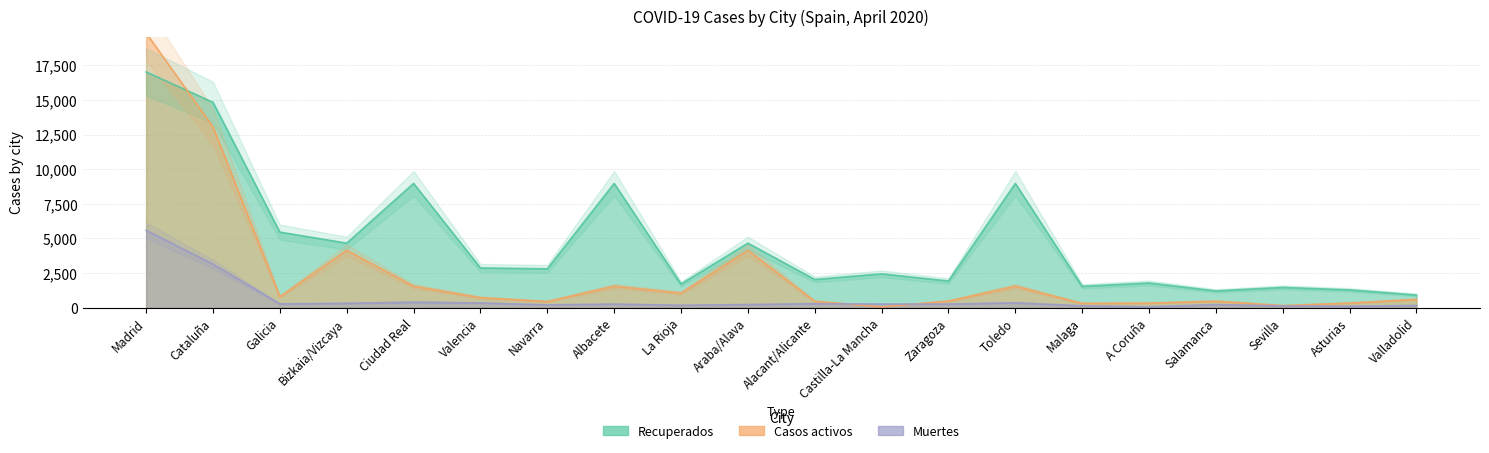

True or false: Muertes has a value of 452 at Zaragoza.

False